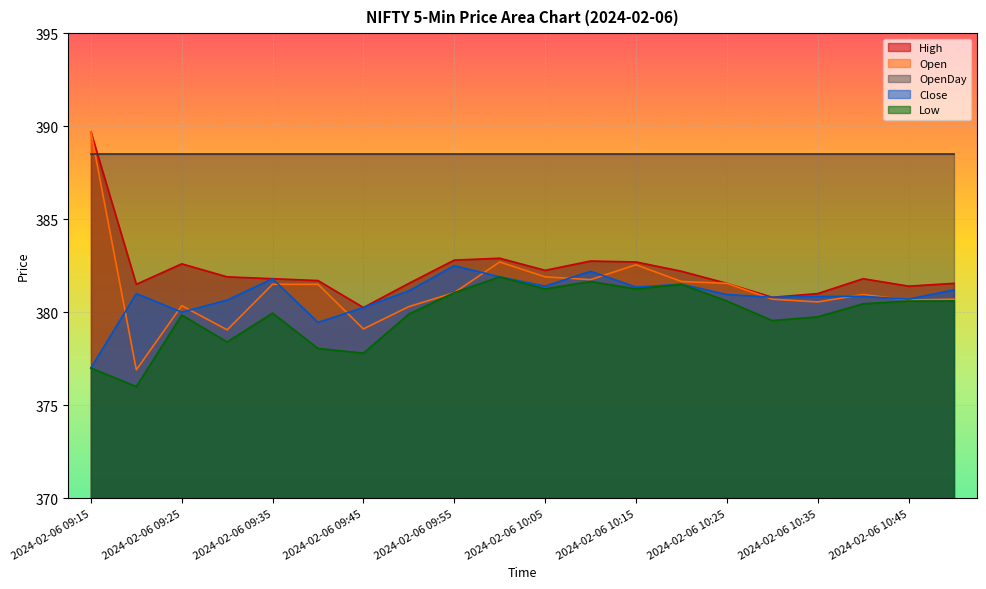

True or false: Low and Open cross at least once.

False